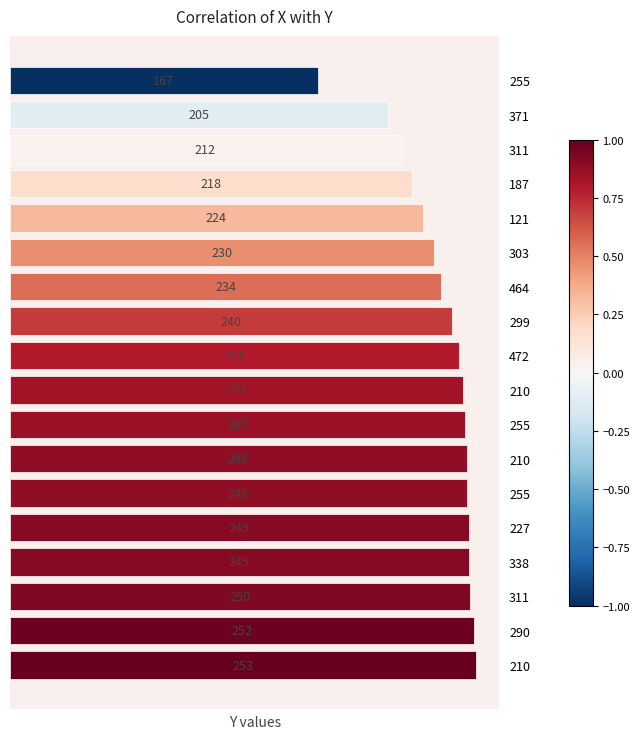

How many bars are there in total?

18